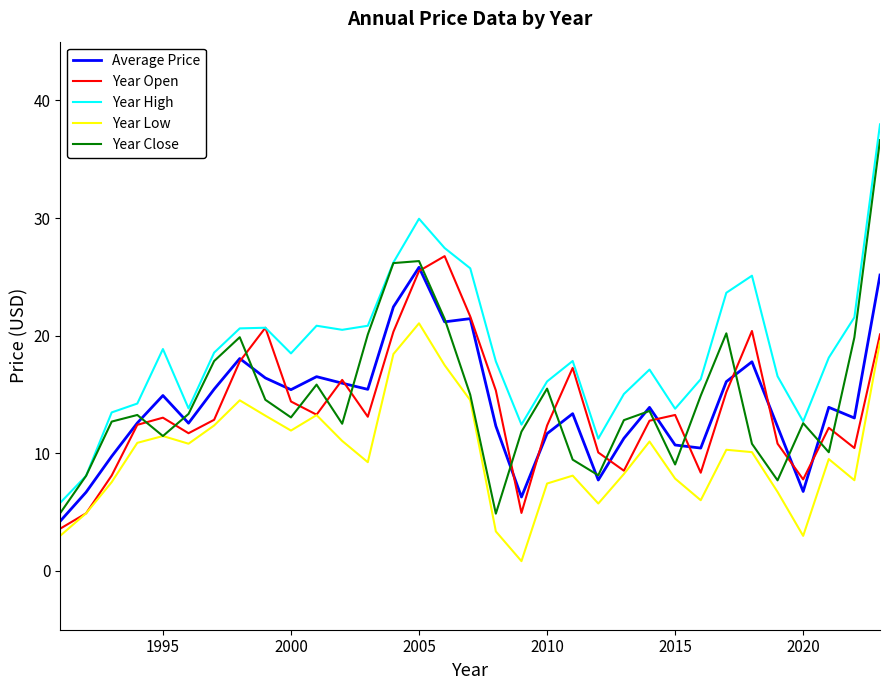

What is the maximum value shown in the chart?

38.0